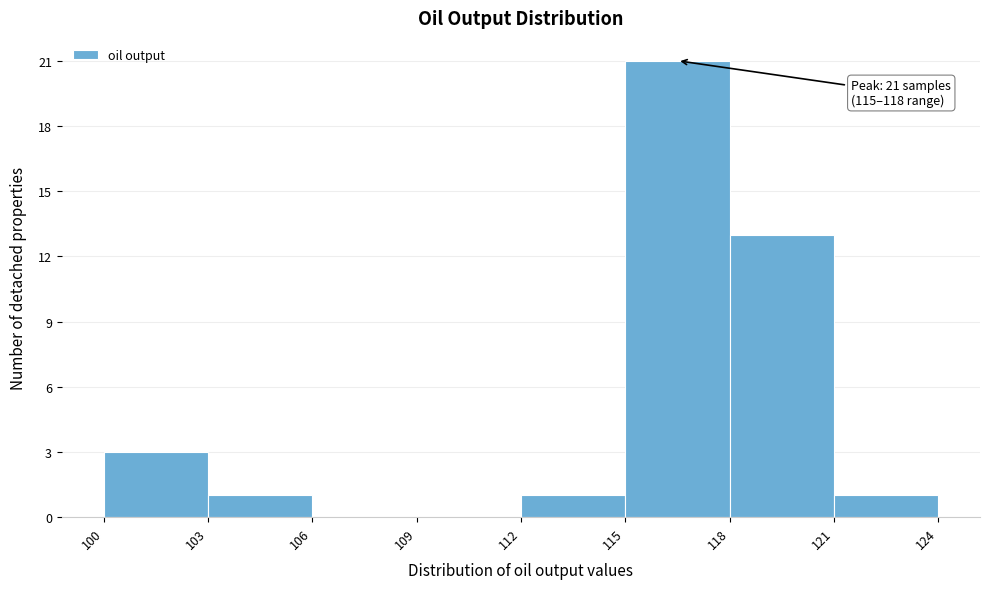

Over which range of the x-axis is the bar tallest?

115 to 118